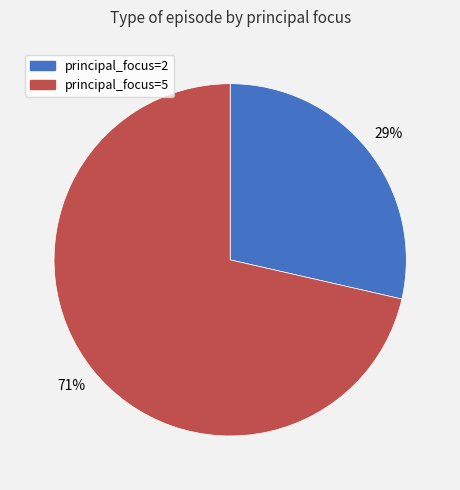

Approximately how many times larger is the value at principal_focus=2 compared to principal_focus=5?

0.4